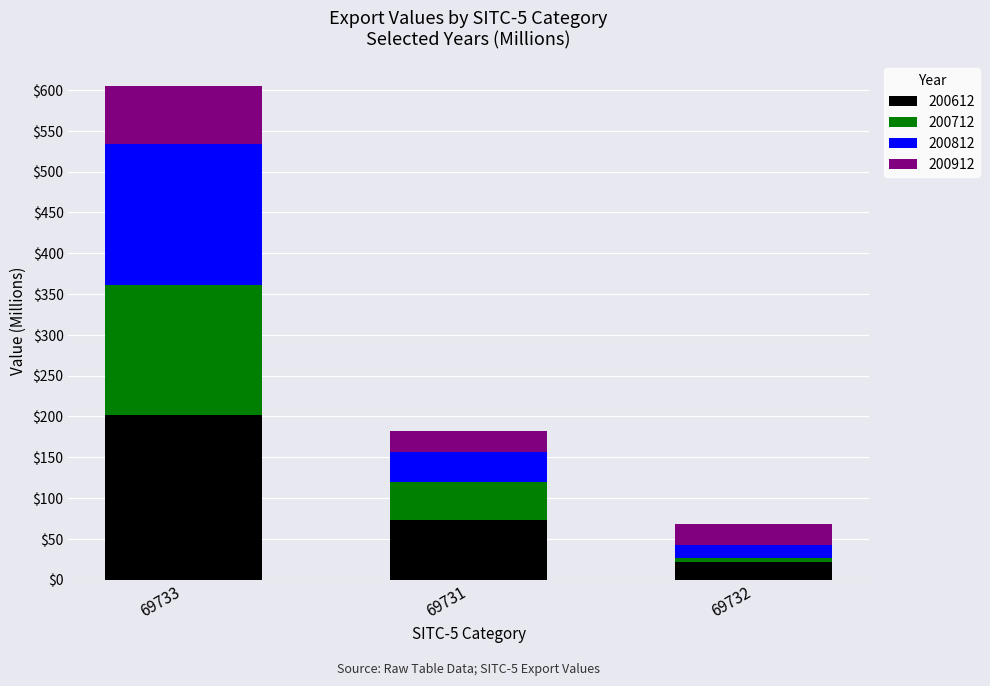

What is the difference between the maximum and second lowest values in the 200612 series?

128.6